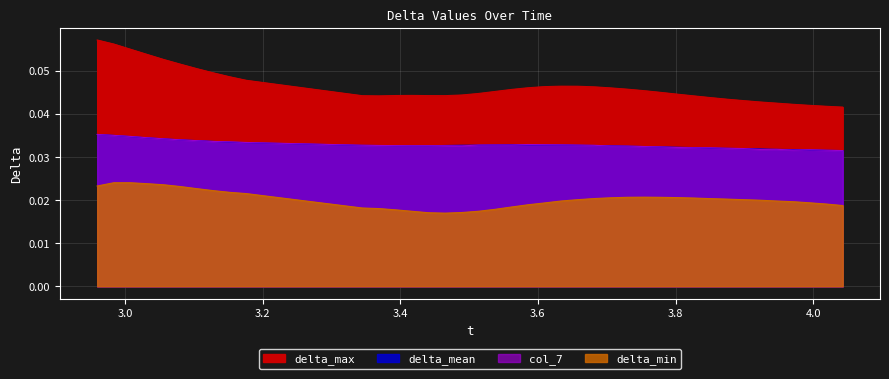

Does the chart display data point markers on the line(s)?

No